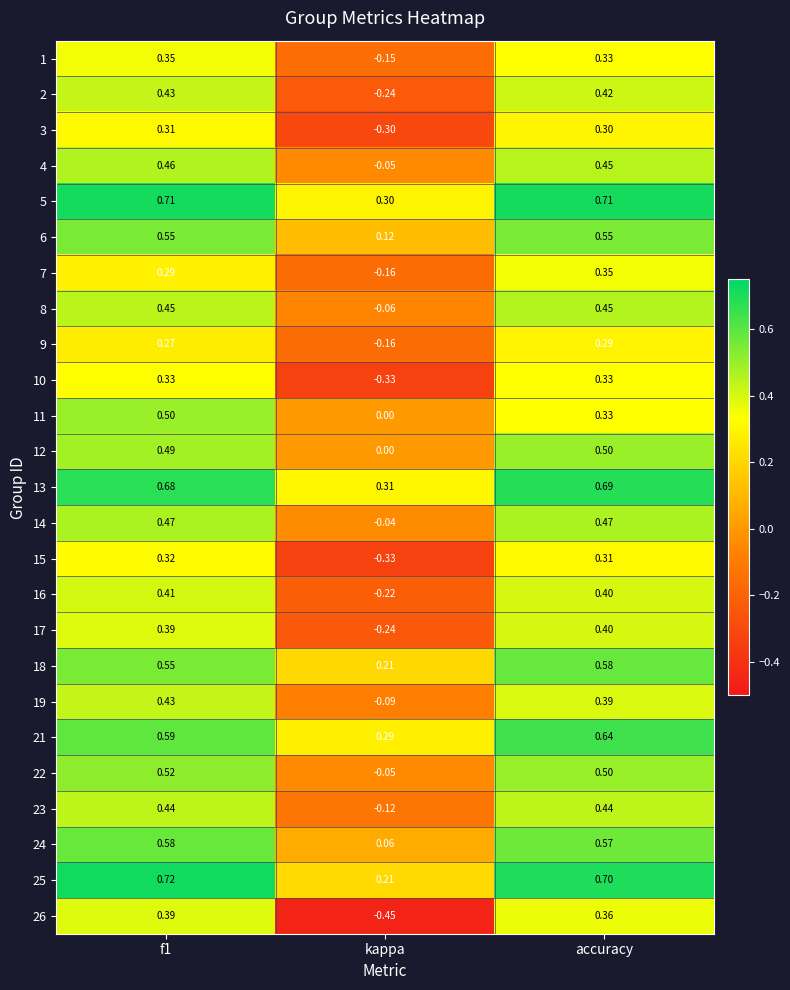

Is the value of 2 at accuracy greater than the value of 7 at kappa?

Yes